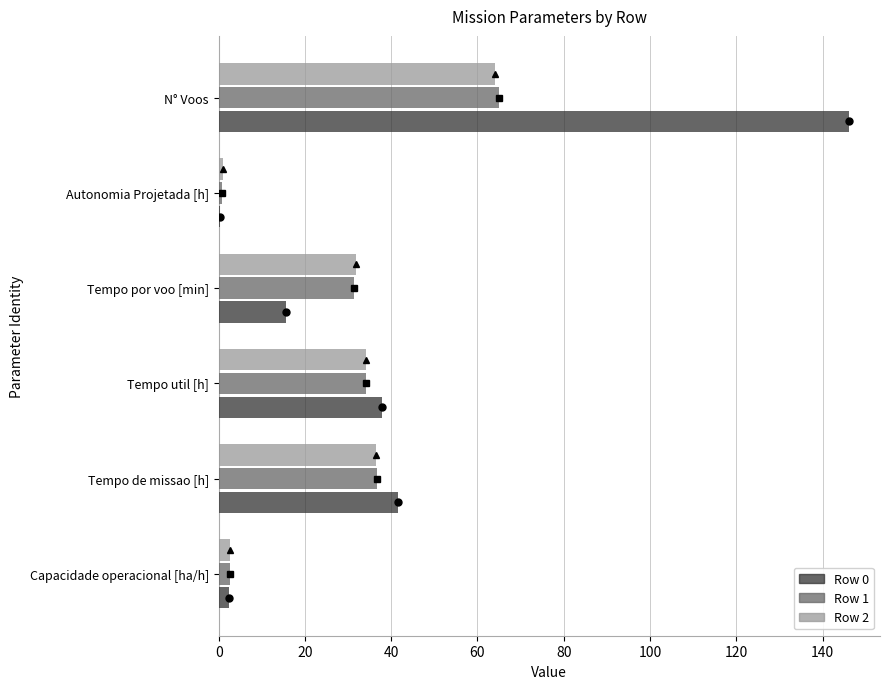

Reading left to right, what are all the values shown in this chart?

Row 0: 2.4	41.5	38.0	15.6	0.3	146.0
Row 1: 2.7	36.6	34.1	31.5	0.7	65.0
Row 2: 2.7	36.6	34.0	31.9	1.0	64.0